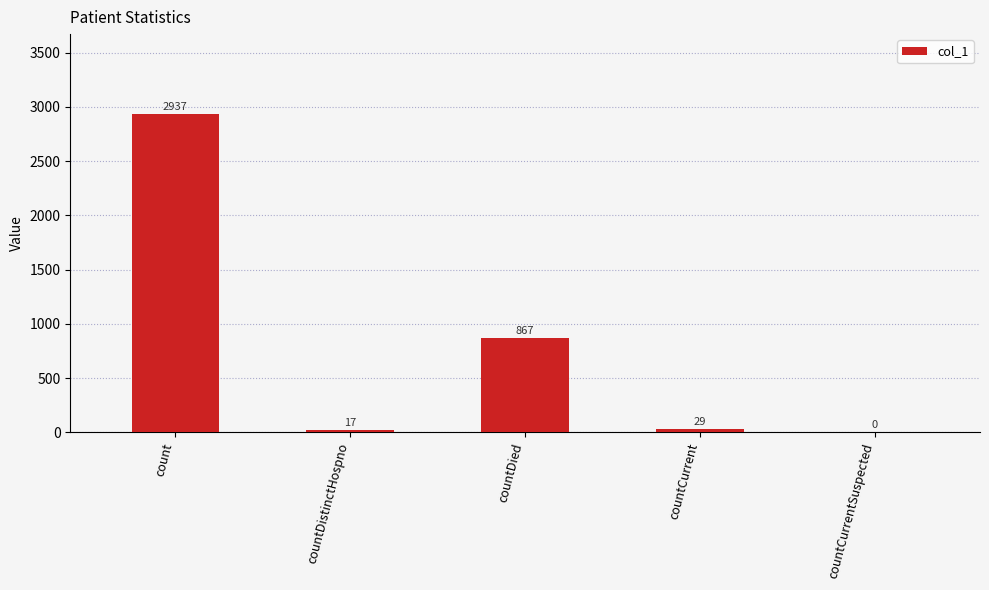

Between countDistinctHospno and countDied, which is larger?

countDied